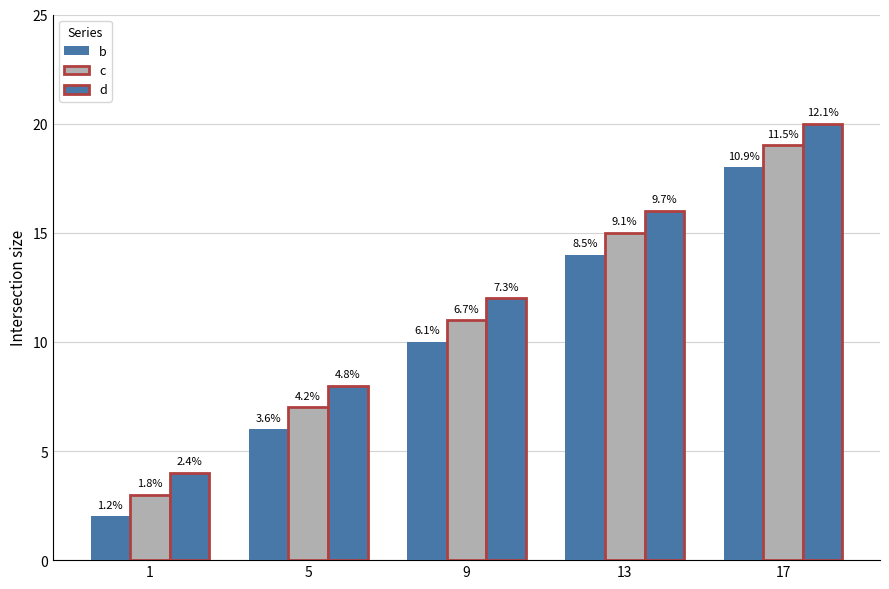

How many bars are there in total?

15